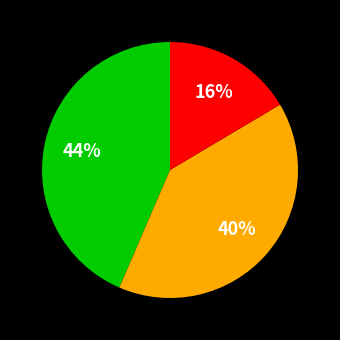

How many segments does this pie chart have?

3